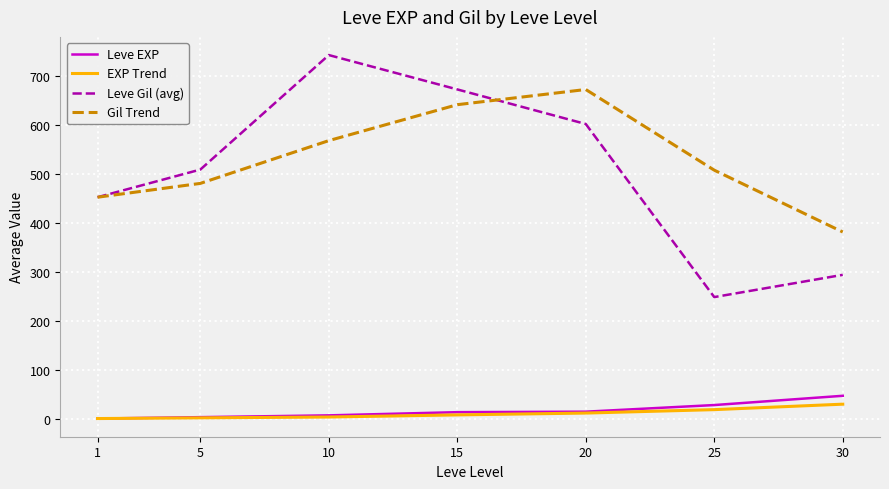

True or false: Leve EXP and Gil Trend cross at least once.

False